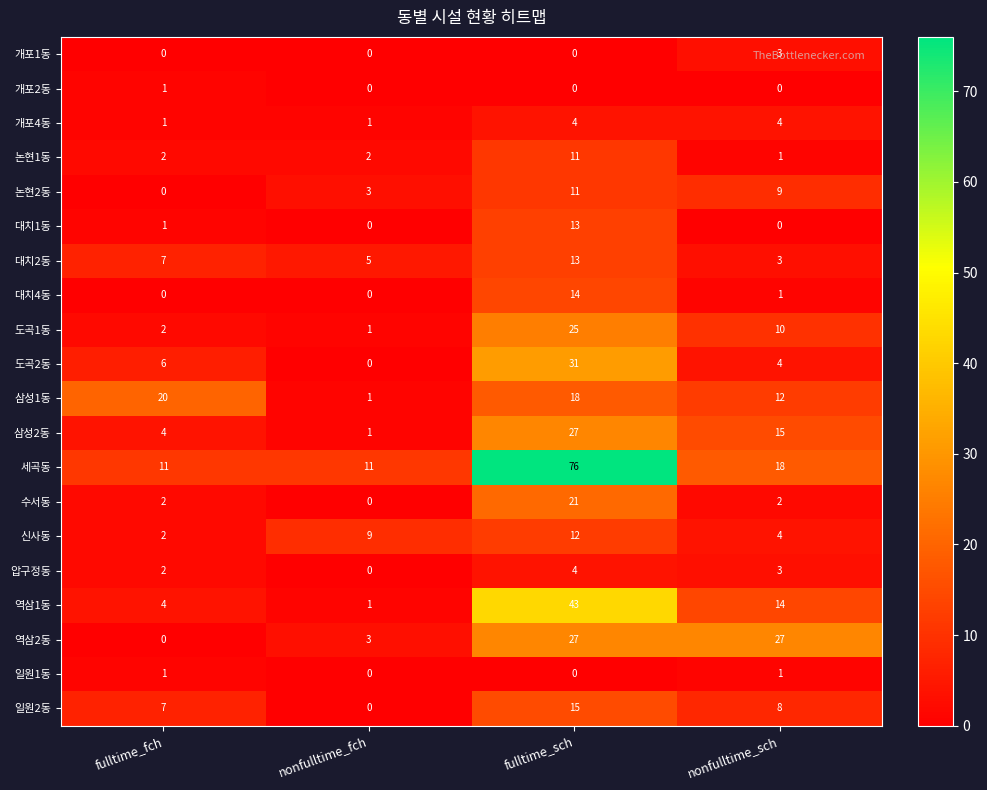

Read the 역삼1동 value at fulltime_fch.

4